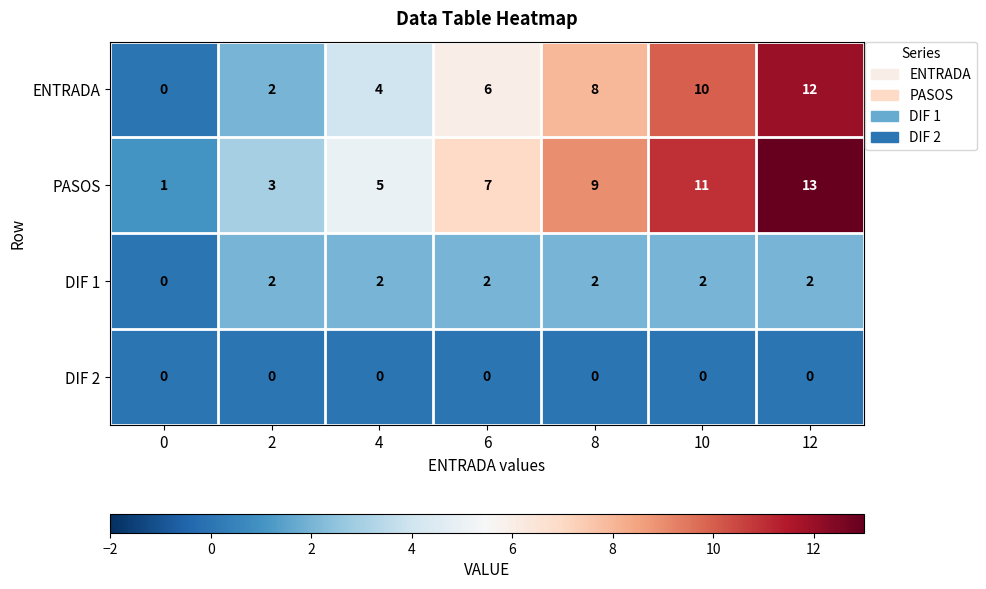

Is it true that ENTRADA equals 4 at 0?

False